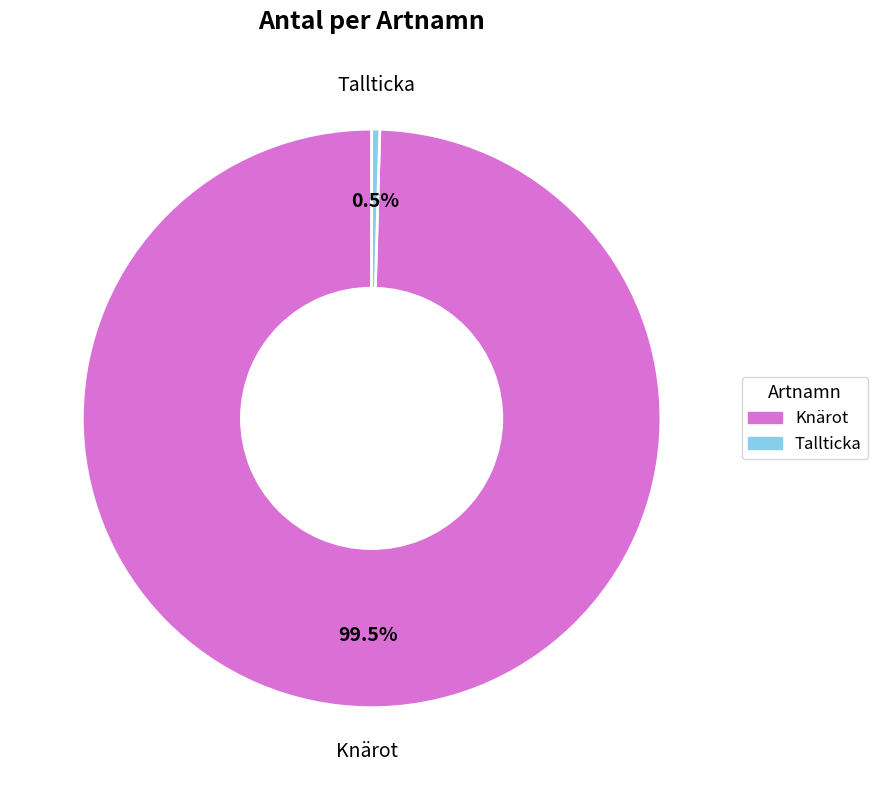

Does any single category account for the majority?

Yes